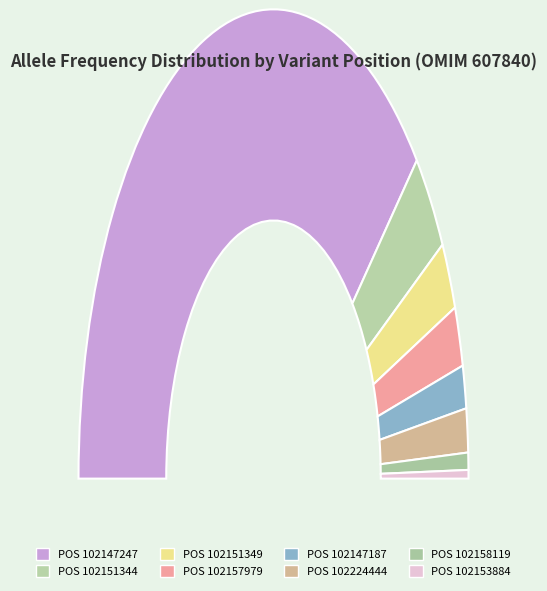

What is the smallest slice in the pie chart?

102153884